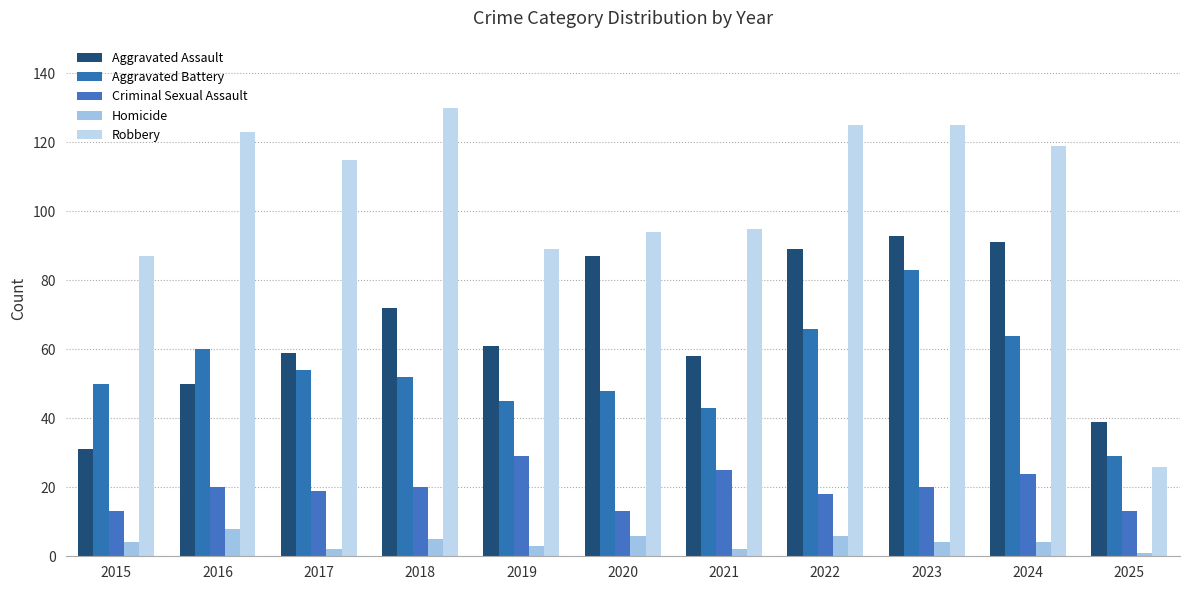

What are all the series names shown in the legend?

Aggravated Assault, Aggravated Battery, Criminal Sexual Assault, Homicide, Robbery